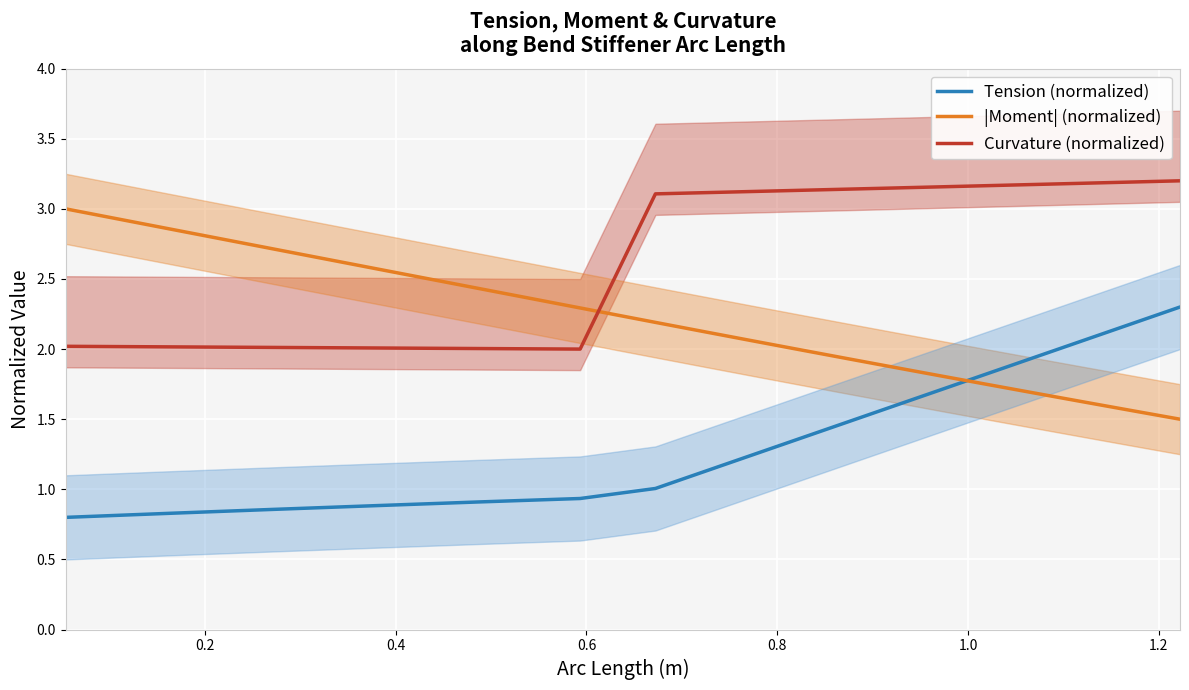

True or false: Tension (normalized) and |Moment| (normalized) intersect in this chart.

True